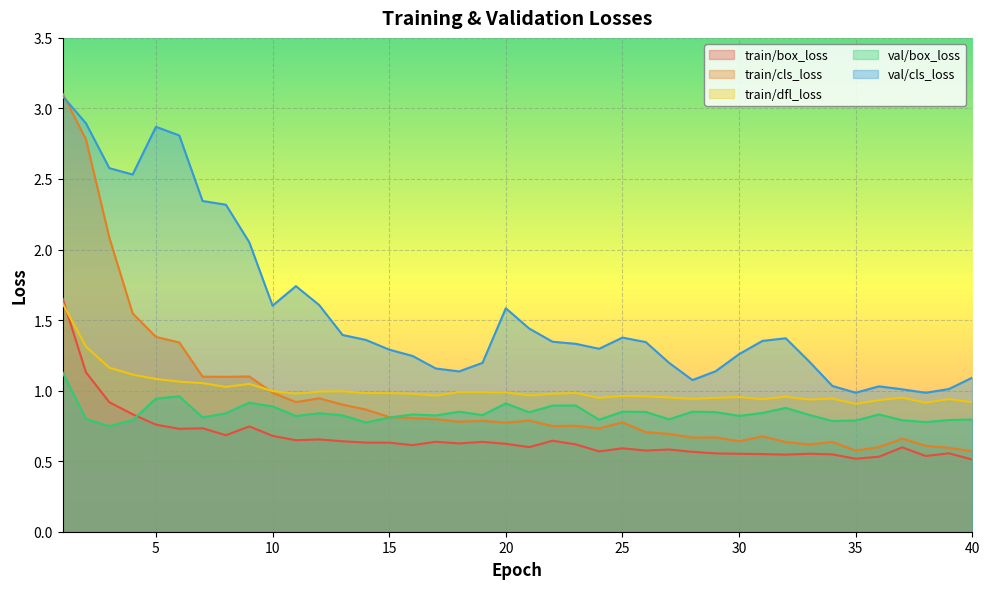

List the labels in order of train/box_loss value, largest first.

1, 2, 3, 4, 5, 9, 7, 6, 8, 10, 12, 11, 22, 13, 17, 19, 14, 15, 18, 20, 23, 16, 21, 37, 25, 27, 26, 24, 28, 39, 29, 33, 30, 31, 34, 32, 38, 36, 35, 40